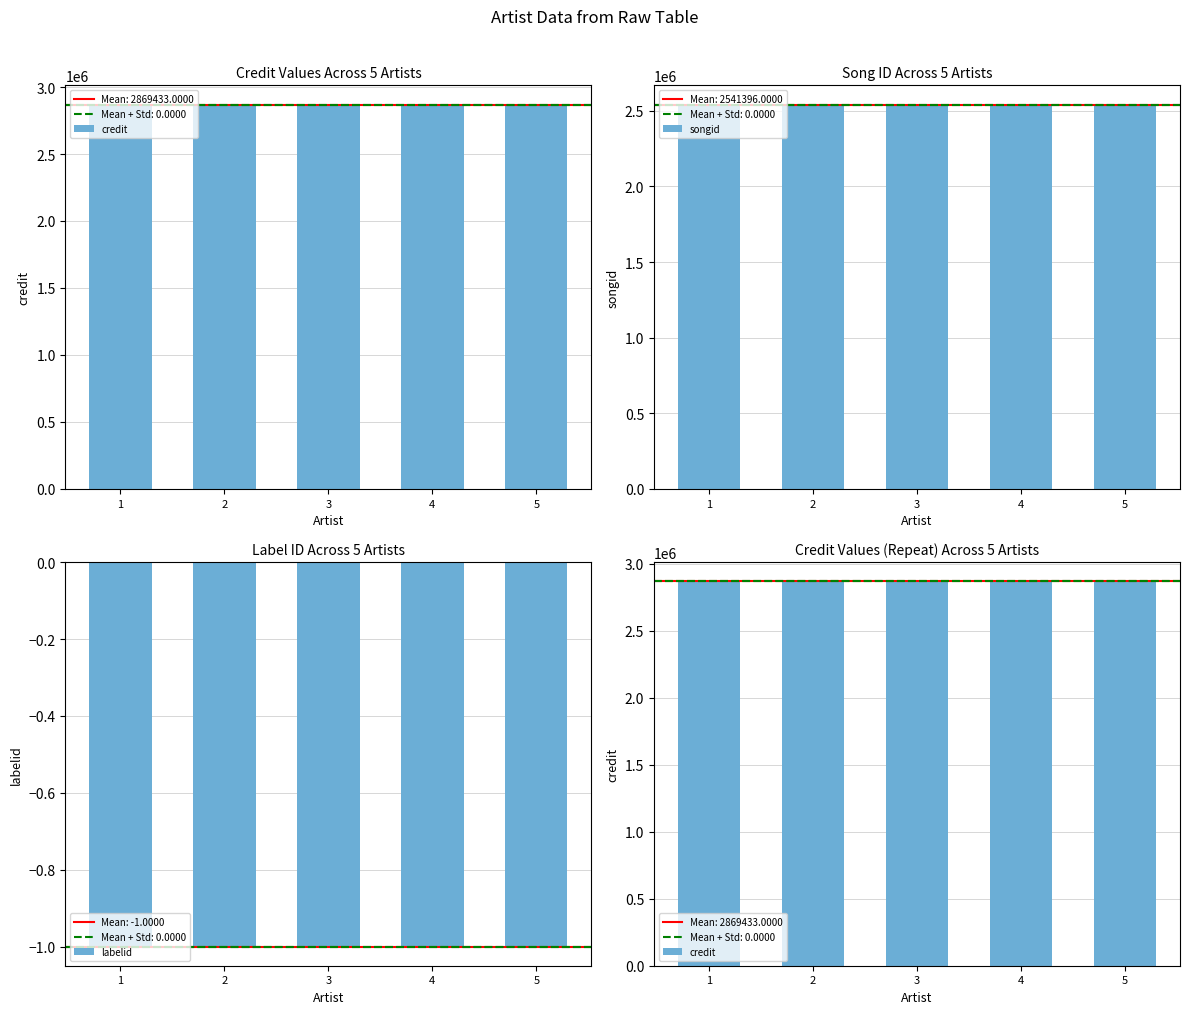

True or false: credit has a value of 2869433 at 4.

True